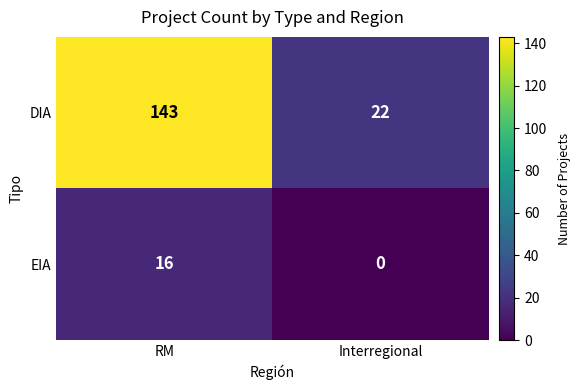

Rank the series by their average value, from lowest to highest.

EIA, DIA